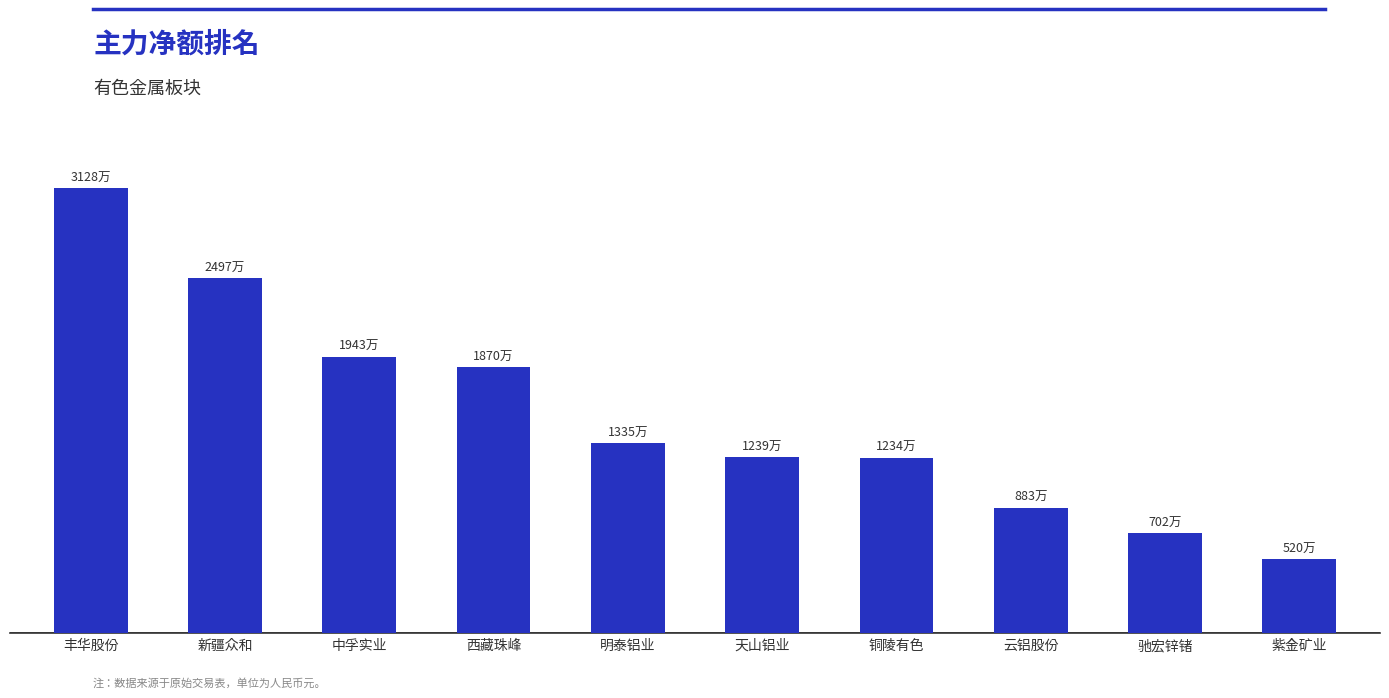

Rank the categories by value from highest to lowest.

丰华股份, 新疆众和, 中孚实业, 西藏珠峰, 明泰铝业, 天山铝业, 铜陵有色, 云铝股份, 驰宏锌锗, 紫金矿业